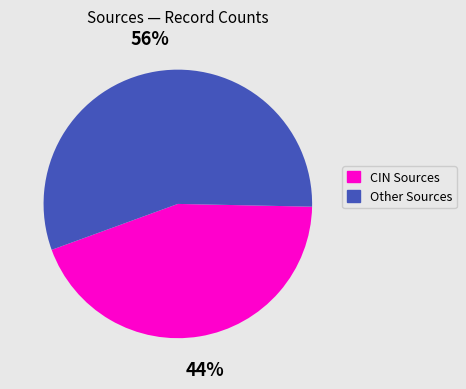

Is there any slice that represents more than half of the pie?

Yes